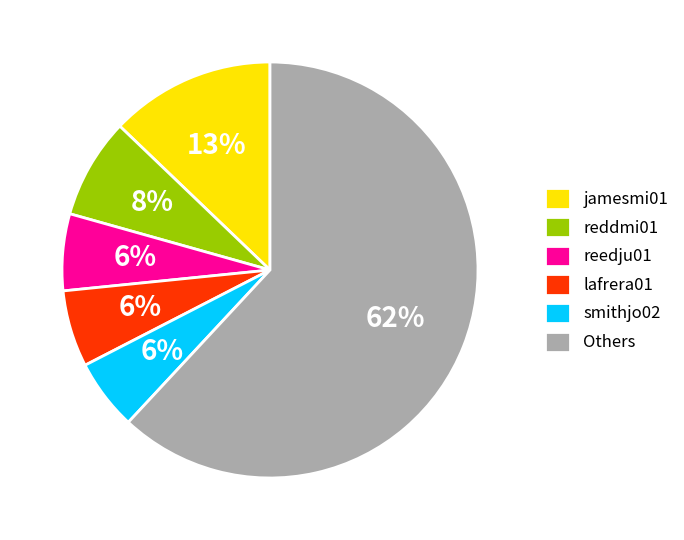

Which slice is the largest?

Others